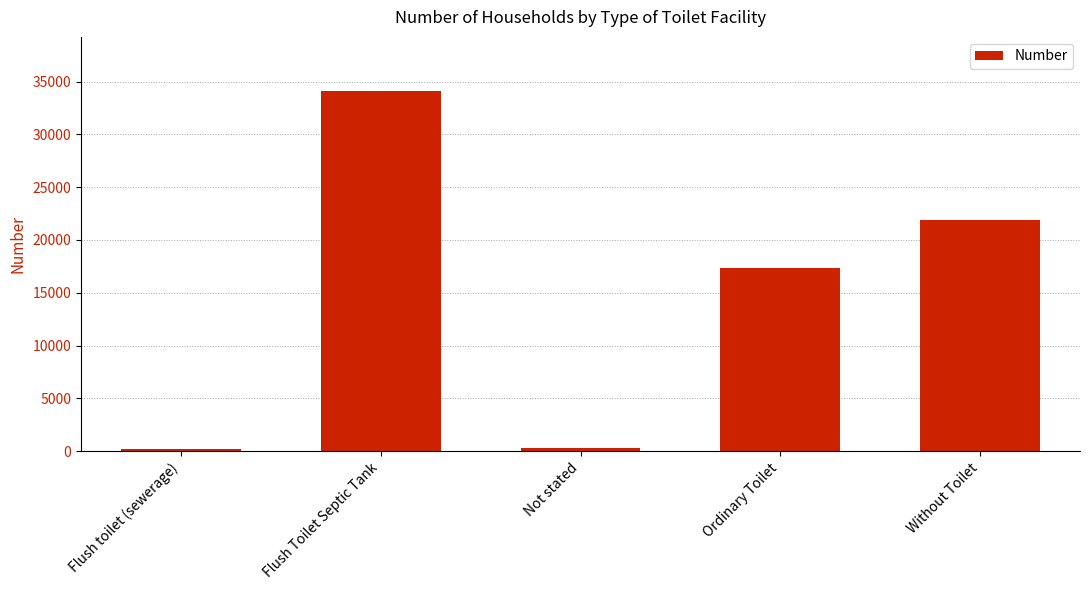

The chart shows a value of 29825 at Ordinary Toilet. True or false?

False